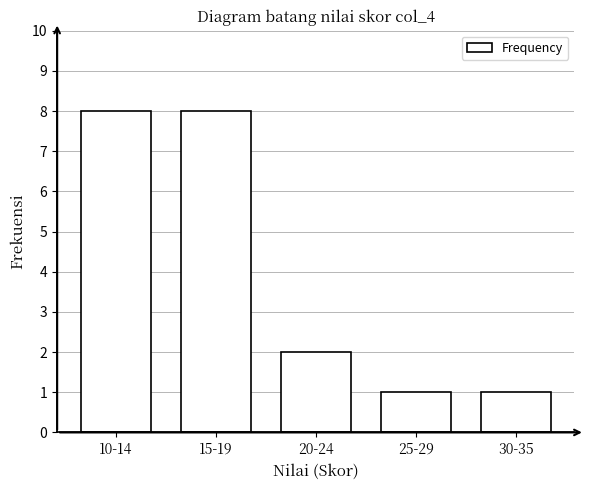

Reading left to right, transcribe all the data shown in this chart.

8	8	2	1	1